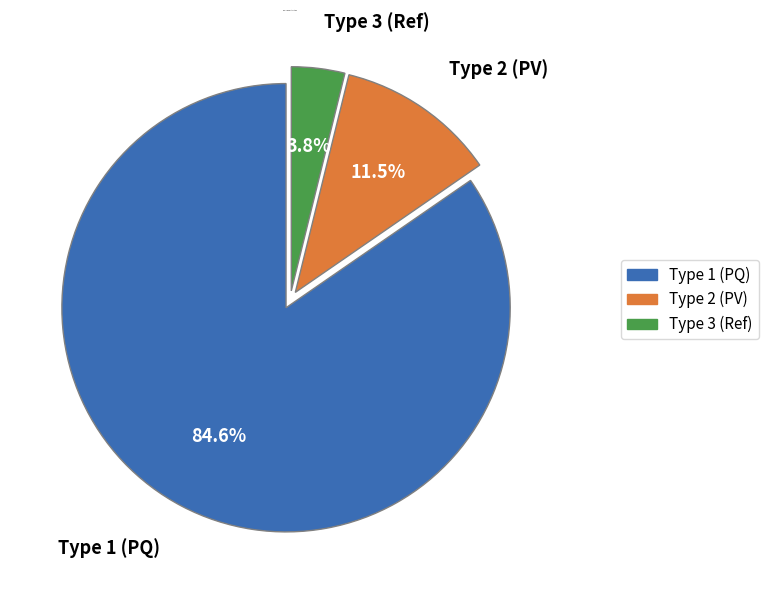

Is there any slice that represents more than half of the pie?

Yes